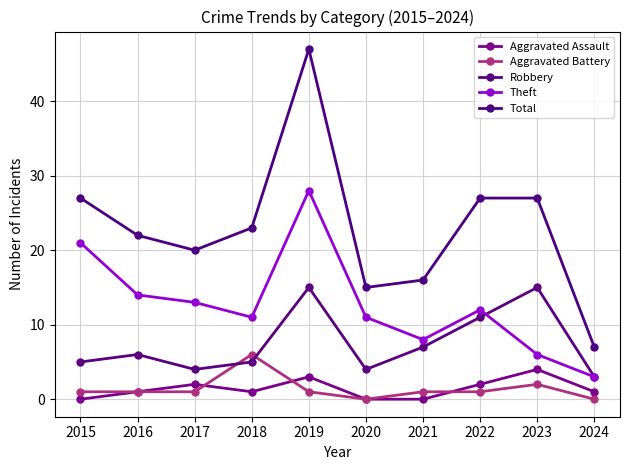

Is this an area chart (filled region under the line)?

No